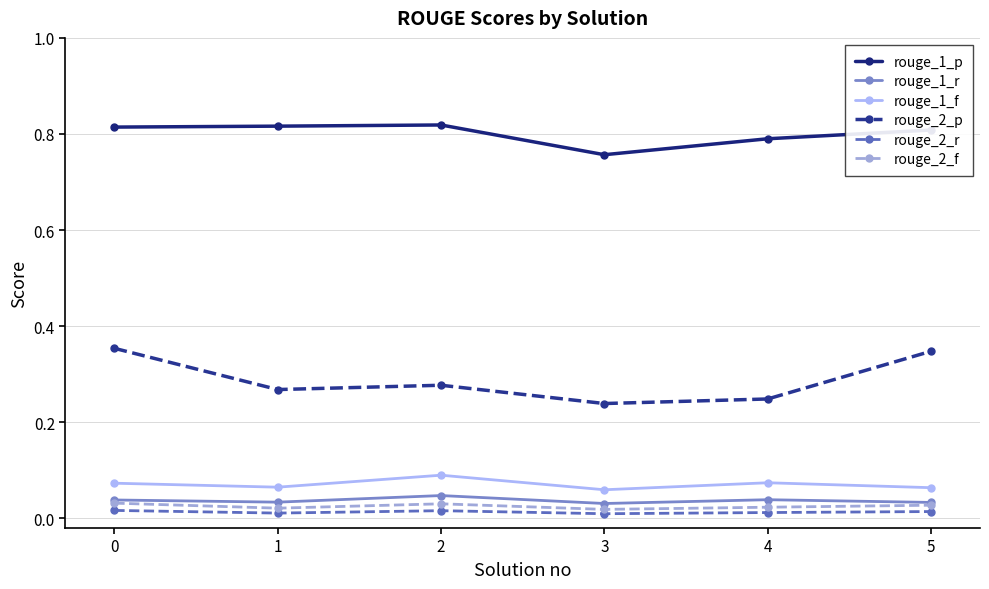

What are all the series names shown in the legend?

rouge_1_p, rouge_1_r, rouge_1_f, rouge_2_p, rouge_2_r, rouge_2_f